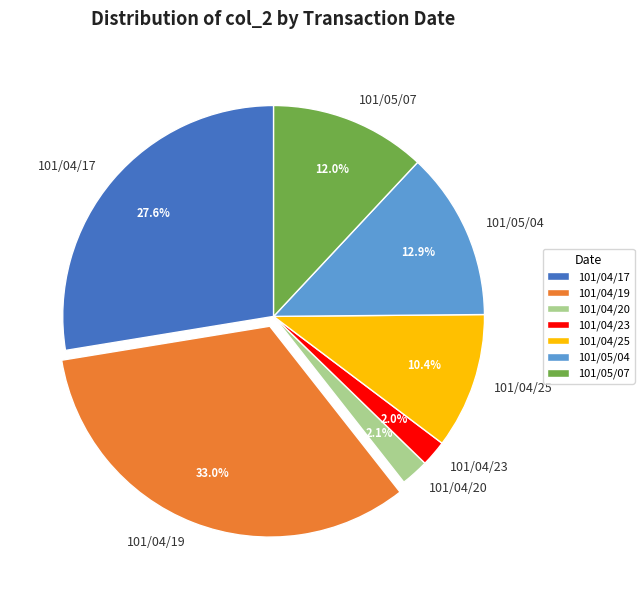

To the nearest percent, what is the difference between the 101/05/04 and 101/04/19 slice percentages?

20%